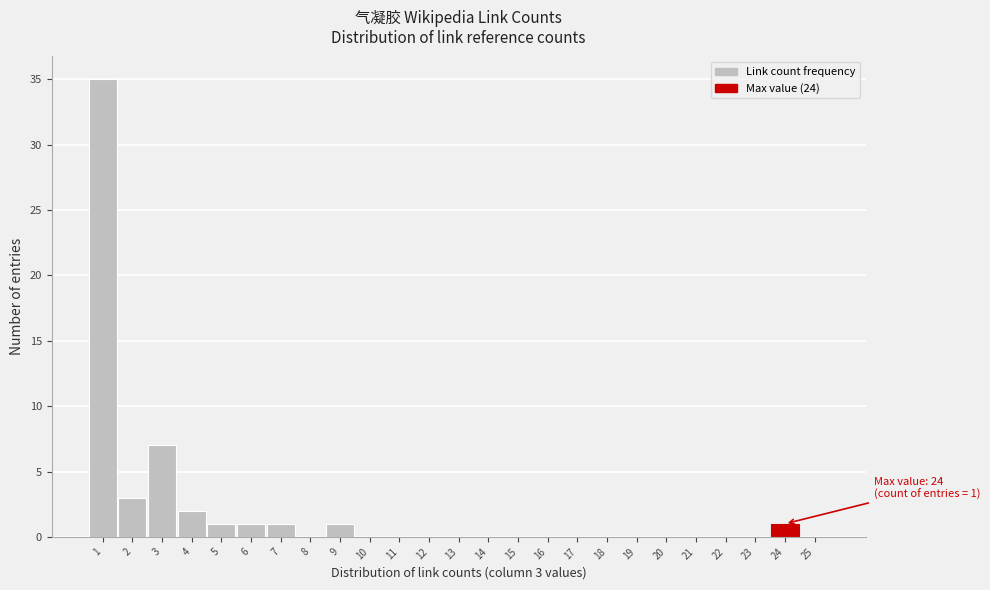

Which range on the x-axis has the tallest bar?

0.5 to 1.5